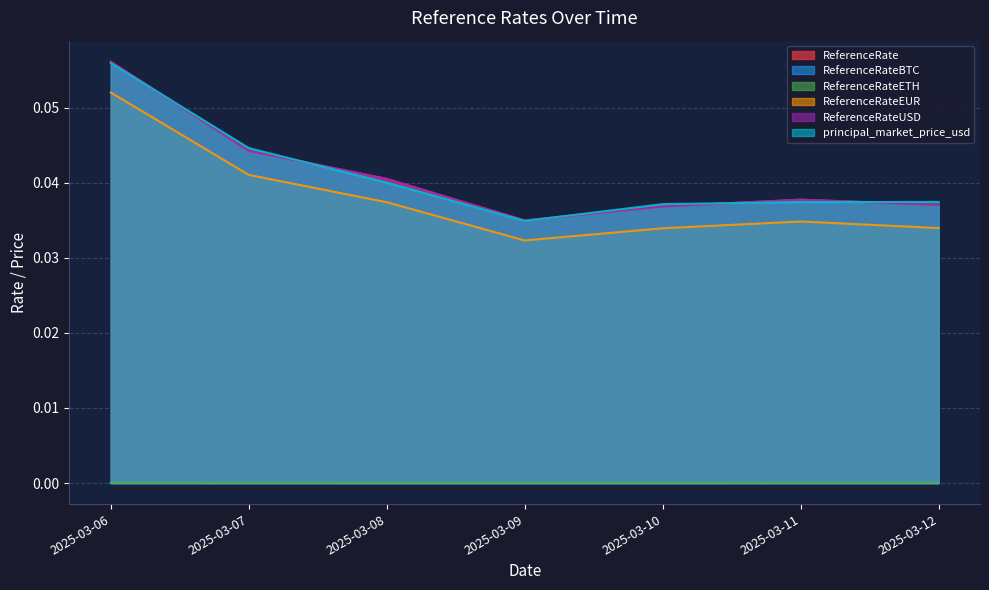

At which category is the sum across all series the highest?

2025-03-06